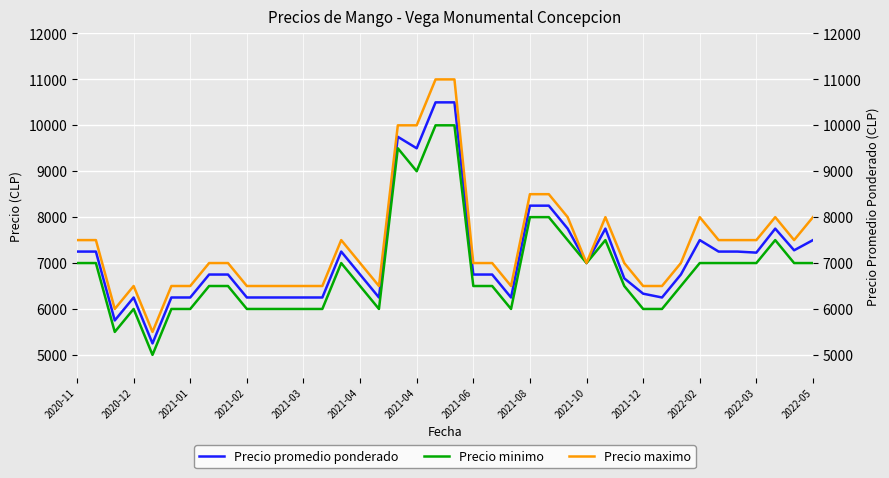

What is the difference between the Precio promedio ponderado values at 16 and 21?

500